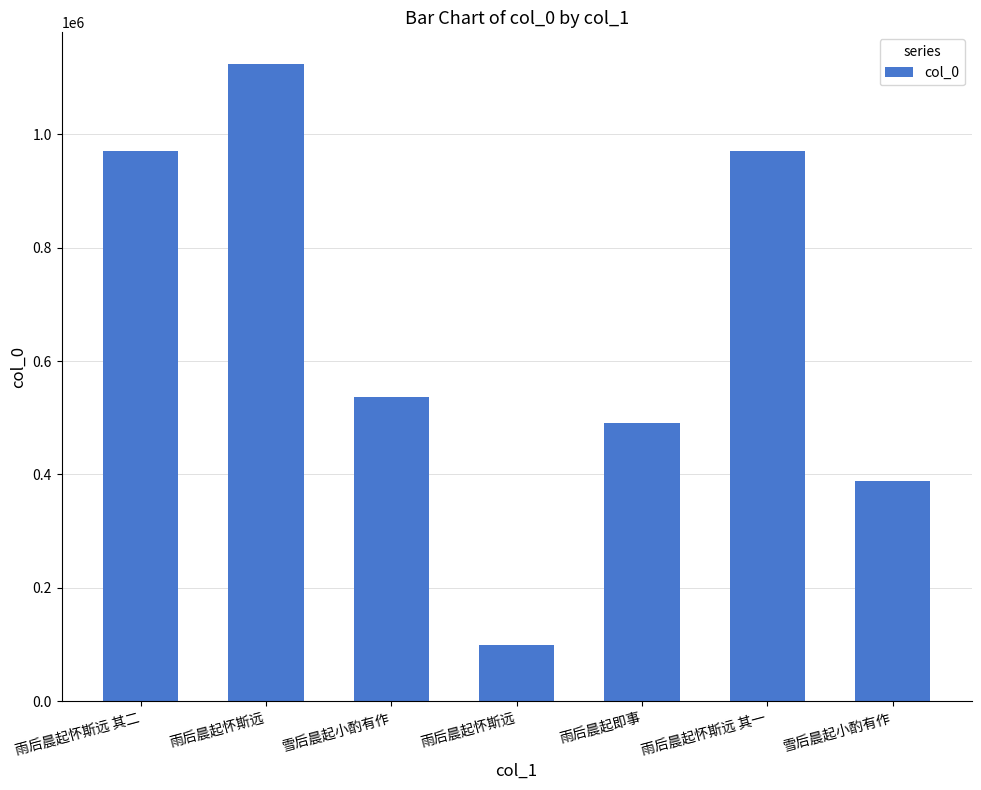

Does the chart contain stacked bars?

No